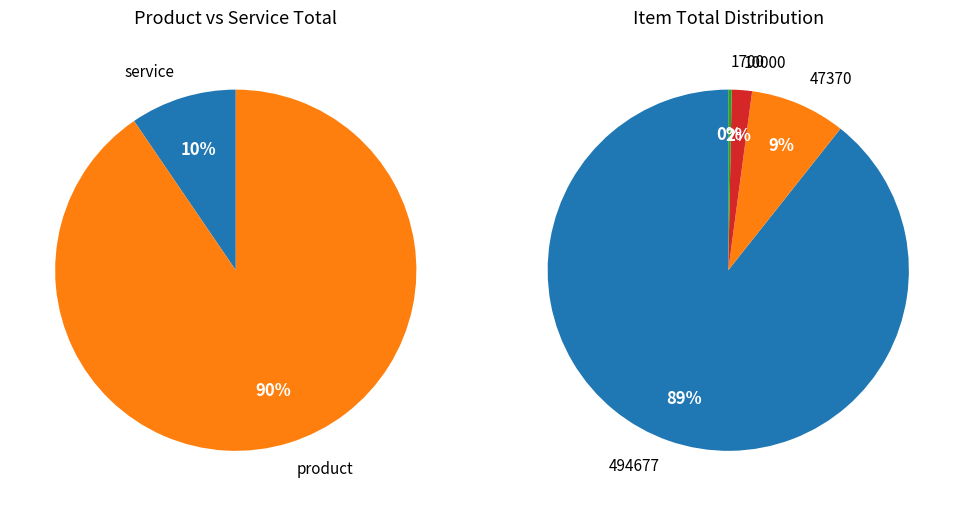

Rank the categories by value from lowest to highest.

1, 300, 680, 855, 1050, 1700, 10000, 47370, 494677